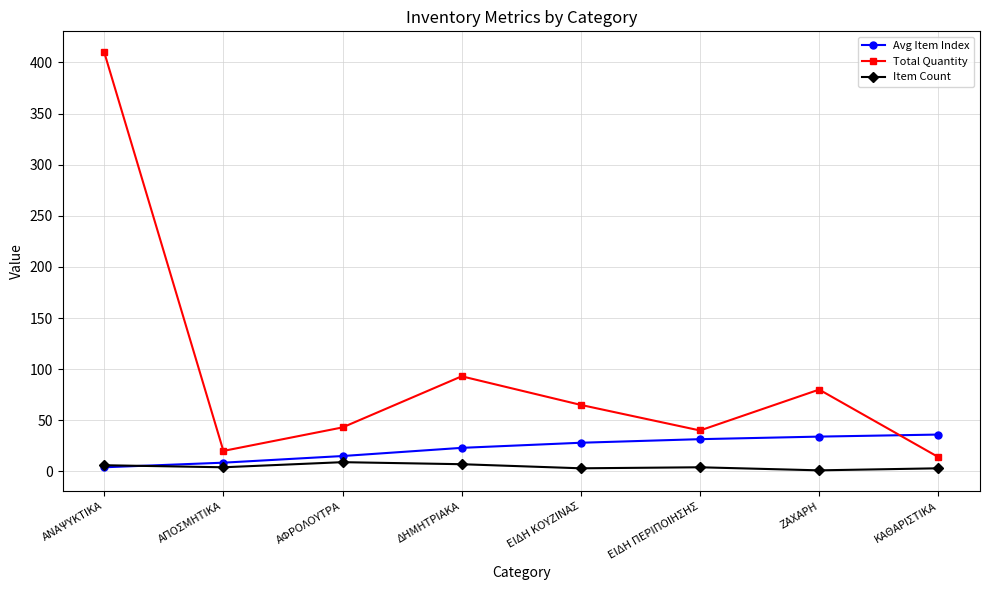

Which label corresponds to the largest value in the chart?

ΑΝΑΨΥΚΤΙΚΑ